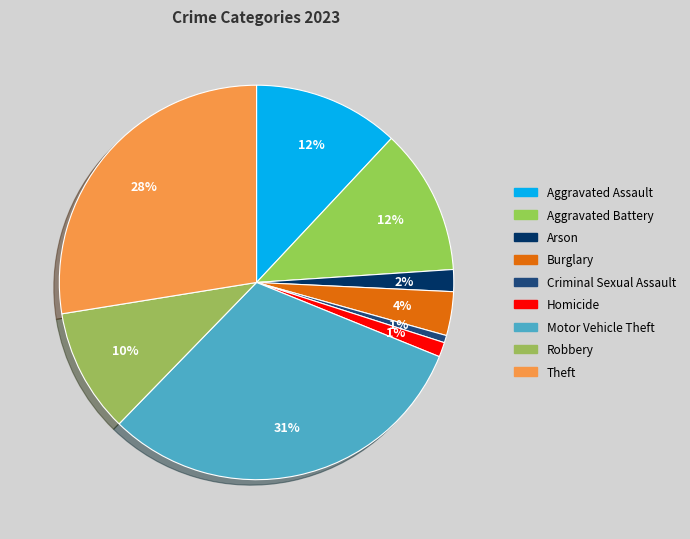

Does Criminal Sexual Assault account for over 50% of the chart?

No